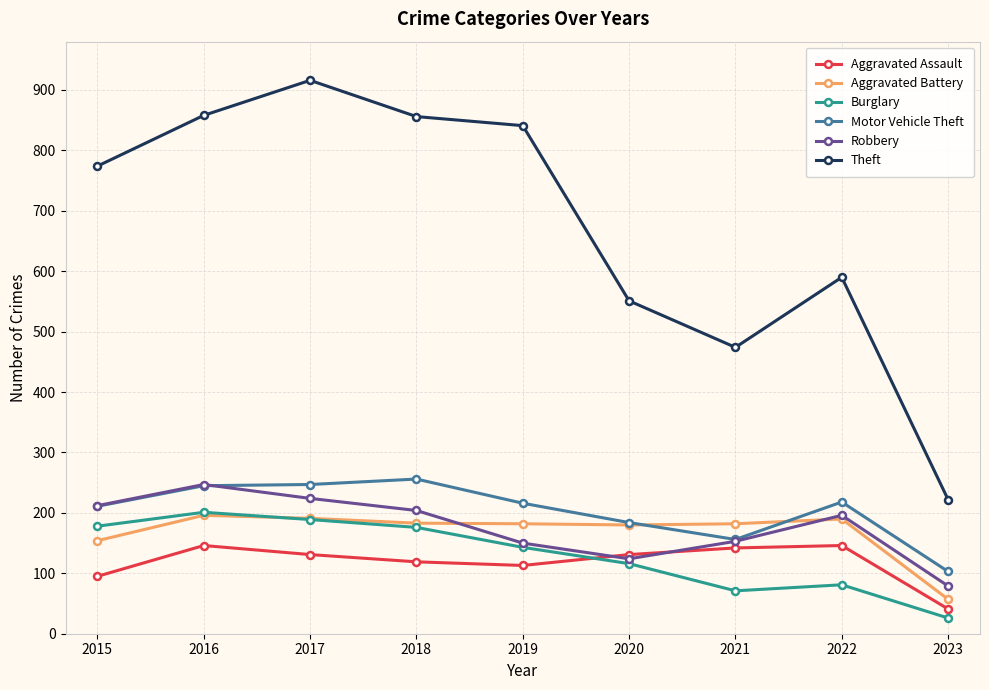

Which category has the lowest value in the Motor Vehicle Theft series?

2023